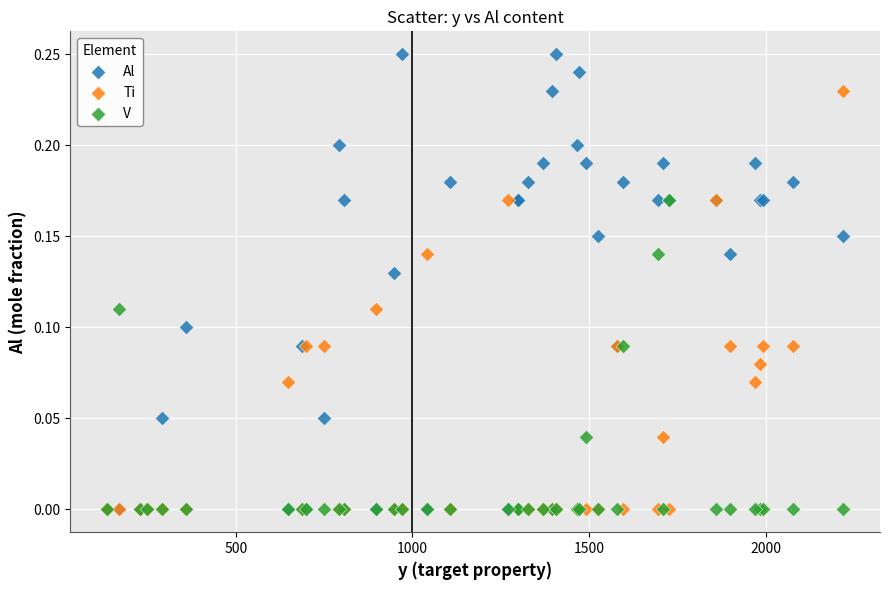

What are all the series names shown in the legend?

Al, Ti, V